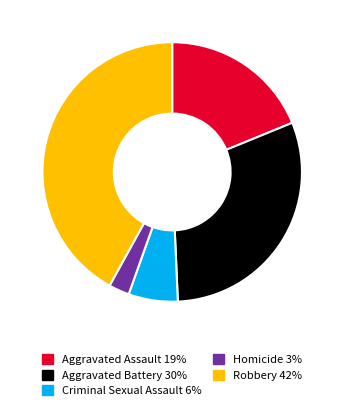

Between Aggravated Assault and Criminal Sexual Assault, which is larger?

Aggravated Assault